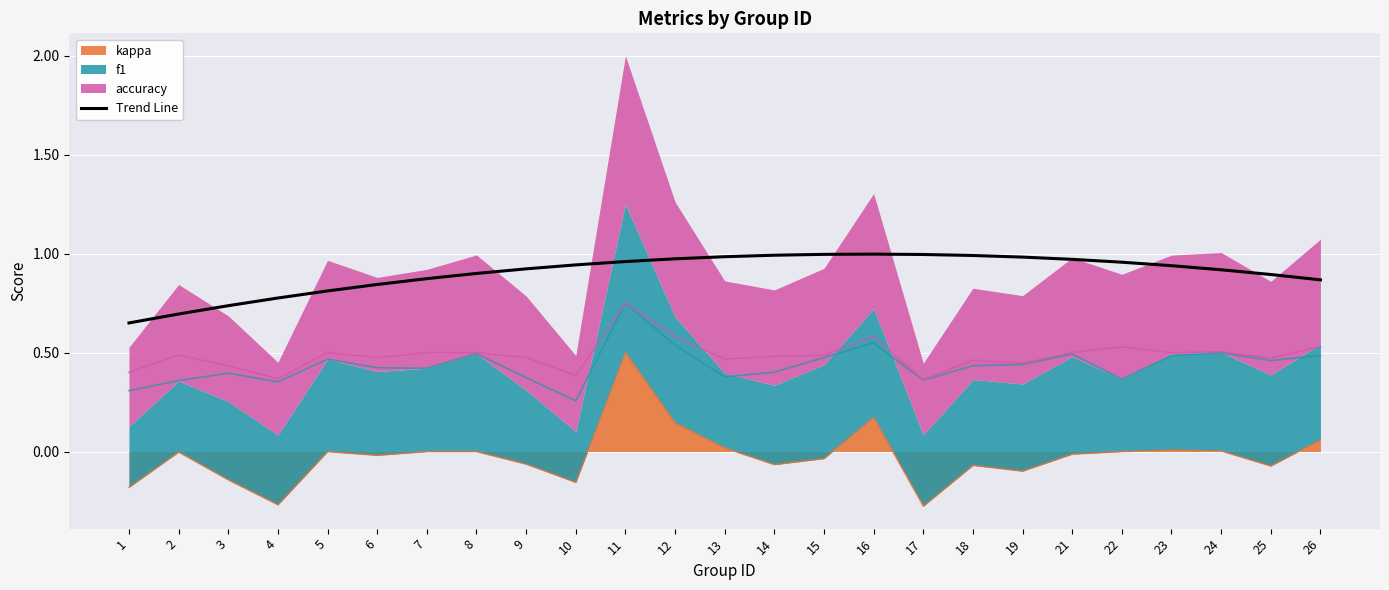

What is the change in value from 2 to 15?

+0.3